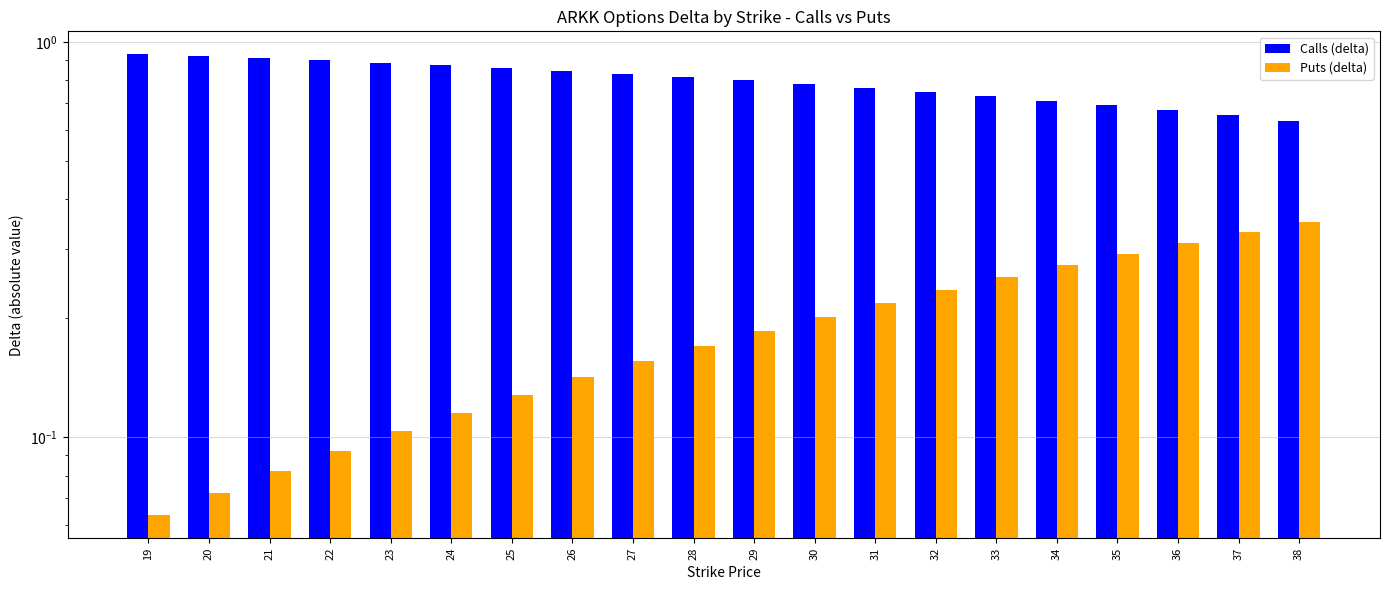

The Puts (delta) series shows 0.1 at 19. True or false?

True